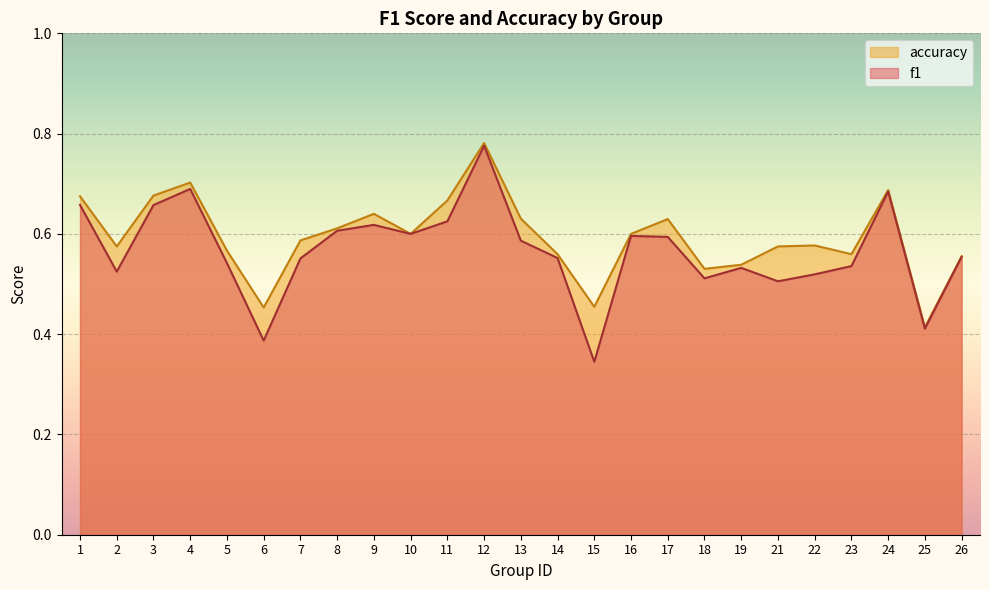

What is the value of the accuracy point at the 20th from the left?

0.6